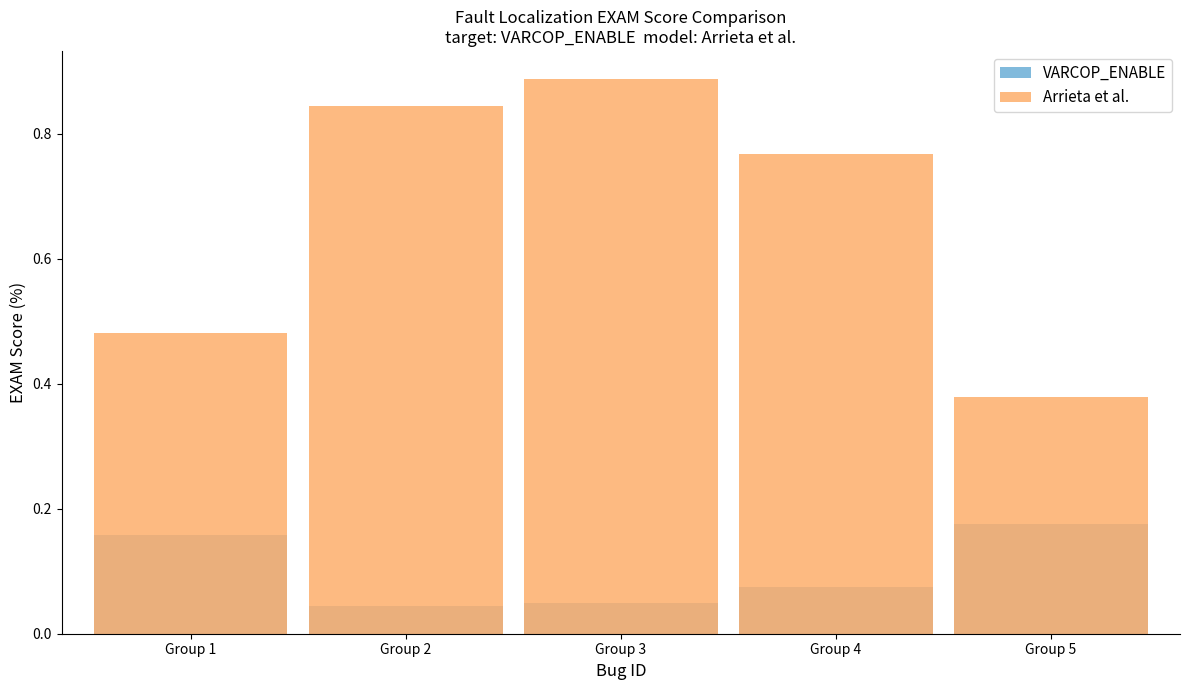

Are the bars horizontal?

No